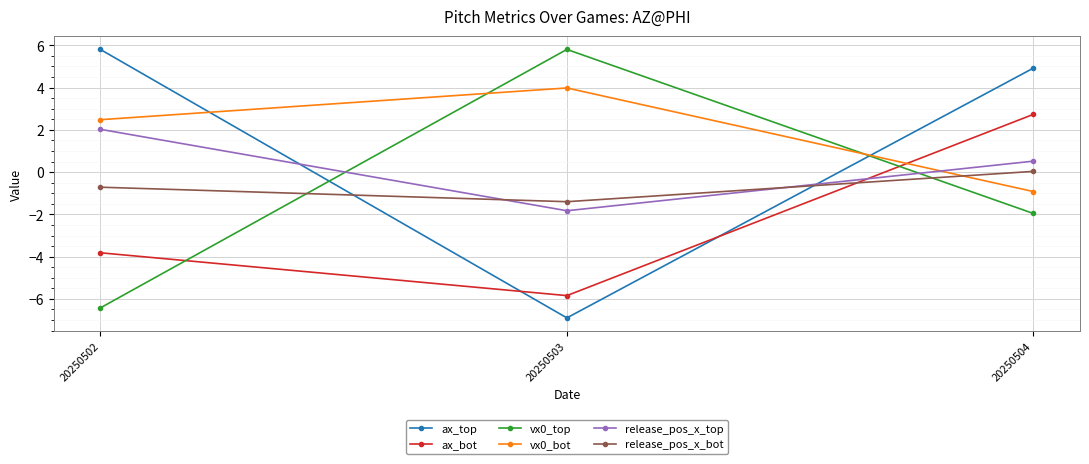

Is it true that ax_top equals 4.9 at 20250504?

True